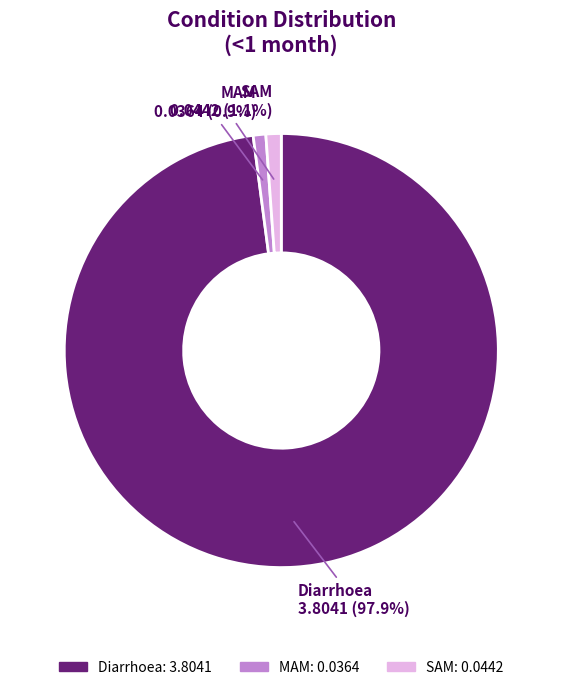

Is it true that SAM is 11% of the pie?

False